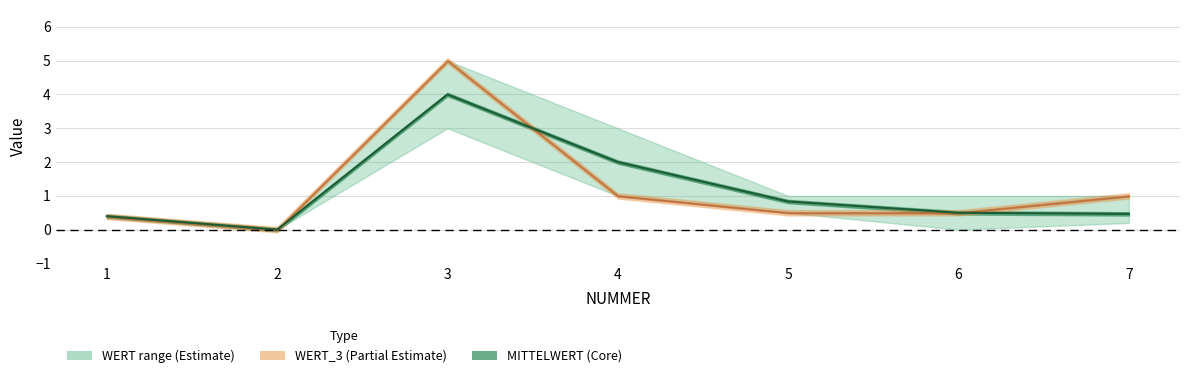

How many points are higher than both their immediate neighbors (excluding endpoints)?

1